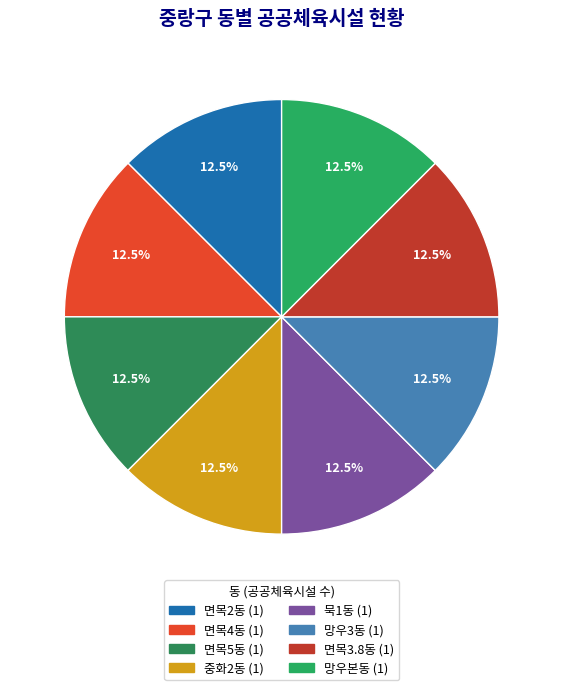

Count the number of slices in the pie.

8